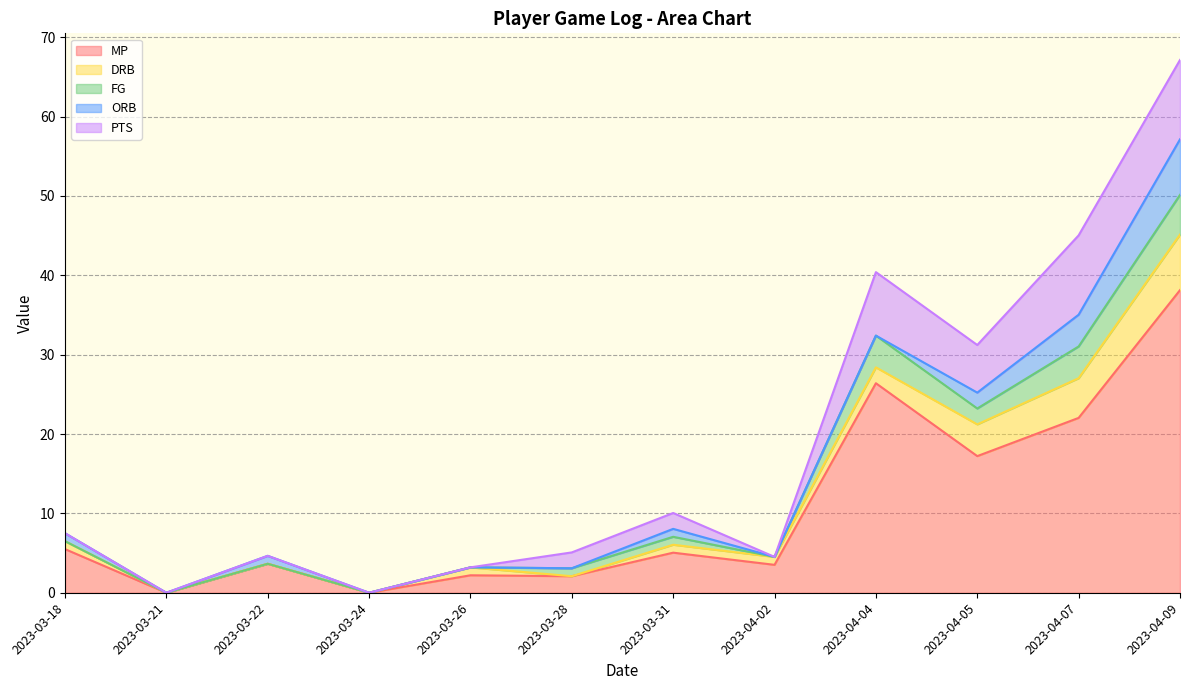

What is the average value of the ORB series?

1.3